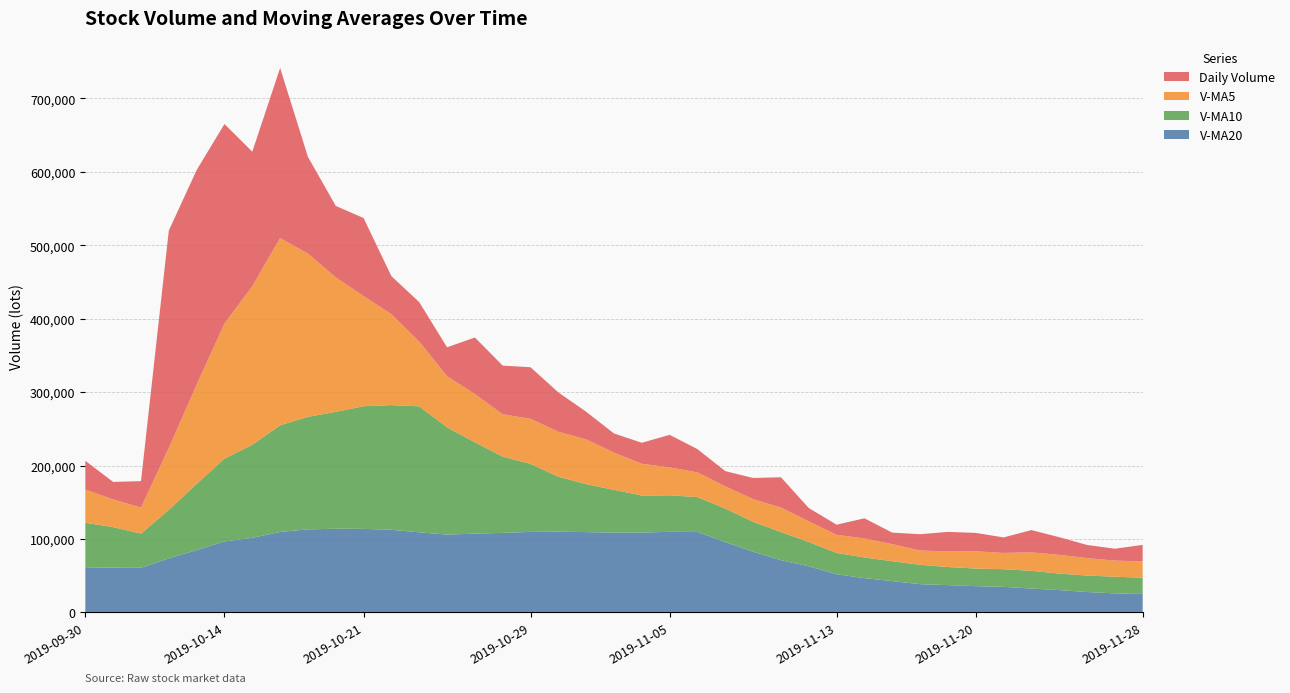

Reading right to left, list all the values displayed in this chart.

v_ma20: 2019-11-28=25141.2	2019-11-27=25901.6	2019-11-26=27767.3	2019-11-25=30387.3	2019-11-22=32493.9	2019-11-21=34830.4	2019-11-20=35746.8	2019-11-19=37176.7	2019-11-18=38436.4	2019-11-15=42638.1	2019-11-14=46721.0	2019-11-13=51942.1	2019-11-12=62832.6	2019-11-11=71090.6	2019-11-08=82615.9	2019-11-07=95791.7	2019-11-06=109553.4	2019-11-05=109768.8	2019-11-04=108744.9	2019-11-01=108680.1	2019-10-31=109339.1	2019-10-30=110021.9	2019-10-29=109684.7	2019-10-28=108319.2	2019-10-25=107286.8	2019-10-24=106005.7	2019-10-23=109080.8	2019-10-22=112535.8	2019-10-21=113777.6	2019-10-18=113987.4	2019-10-17=113081.0	2019-10-16=109607.1	2019-10-15=101579.3	2019-10-14=96680.3	2019-10-11=84867.8	2019-10-10=73578.4	2019-10-09=60755.1	2019-10-08=60926.5	2019-09-30=61518.3
v_ma10: 2019-11-28=22186.4	2019-11-27=22687.3	2019-11-26=22448.1	2019-11-25=22469.7	2019-11-22=24184.3	2019-11-21=24034.1	2019-11-20=23997.3	2019-11-19=24649.2	2019-11-18=26417.2	2019-11-15=27061.0	2019-11-14=28096.0	2019-11-13=29116.0	2019-11-12=33086.5	2019-11-11=38305.0	2019-11-08=40803.4	2019-11-07=45626.8	2019-11-06=47496.3	2019-11-05=49704.2	2019-11-04=50455.7	2019-11-01=58215.1	2019-10-31=65346.0	2019-10-30=74768.2	2019-10-29=92578.8	2019-10-28=103876.2	2019-10-25=124428.4	2019-10-24=145956.7	2019-10-23=171610.4	2019-10-22=169833.4	2019-10-21=167034.0	2019-10-18=159145.0	2019-10-17=153332.1	2019-10-16=145275.6	2019-10-15=126790.7	2019-10-14=112762.2	2019-10-11=90145.2	2019-10-10=66054.8	2019-10-09=46551.1	2019-10-08=55238.2	2019-09-30=60521.2
v_ma5: 2019-11-28=22215.1	2019-11-27=21950.7	2019-11-26=23731.5	2019-11-25=25482.1	2019-11-22=25089.4	2019-11-21=22157.7	2019-11-20=23423.8	2019-11-19=21164.7	2019-11-18=19457.2	2019-11-15=23279.3	2019-11-14=25910.5	2019-11-13=24570.8	2019-11-12=28133.8	2019-11-11=33377.1	2019-11-08=30842.8	2019-11-07=30281.4	2019-11-06=33661.2	2019-11-05=38039.2	2019-11-04=43232.9	2019-11-01=50764.0	2019-10-31=60972.2	2019-10-30=61331.4	2019-10-29=61369.2	2019-10-28=57678.4	2019-10-25=65666.2	2019-10-24=69719.8	2019-10-23=88204.9	2019-10-22=123788.4	2019-10-21=150074.0	2019-10-18=183190.7	2019-10-17=222193.6	2019-10-16=255016.0	2019-10-15=215878.5	2019-10-14=183994.0	2019-10-11=135099.4	2019-10-10=84470.7	2019-10-09=35535.3	2019-10-08=37702.8	2019-09-30=45191.0
volume: 2019-11-28=22421.8	2019-11-27=16232.0	2019-11-26=17909.8	2019-11-25=24149.0	2019-11-22=30363.0	2019-11-21=21099.8	2019-11-20=25136.0	2019-11-19=26662.6	2019-11-18=22185.8	2019-11-15=15704.2	2019-11-14=27430.4	2019-11-13=13840.3	2019-11-12=18125.4	2019-11-11=41296.0	2019-11-08=28860.3	2019-11-07=20732.2	2019-11-06=31654.9	2019-11-05=44342.0	2019-11-04=28624.6	2019-11-01=26053.5	2019-10-31=37630.7	2019-10-30=53545.1	2019-10-29=70310.9	2019-10-28=66279.7	2019-10-25=77094.5	2019-10-24=39427.0	2019-10-23=53733.8	2019-10-22=51857.2	2019-10-21=106218.3	2019-10-18=97362.5	2019-10-17=131852.7	2019-10-16=231651.3	2019-10-15=183285.4	2019-10-14=271801.7	2019-10-11=292376.8	2019-10-10=295964.8	2019-10-09=35963.8	2019-10-08=23863.0	2019-09-30=39233.4